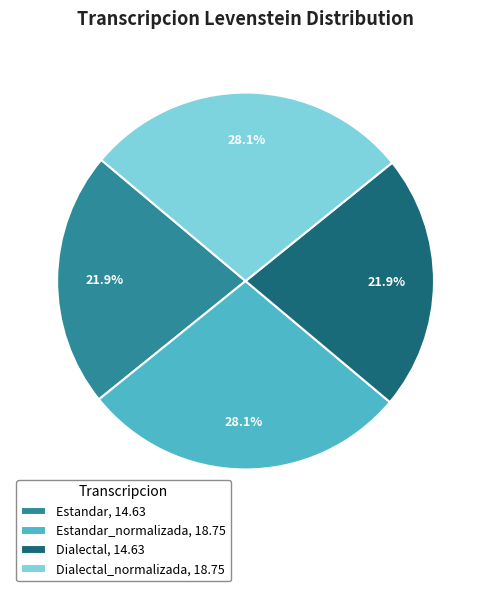

Combined, what portion of the pie is Estandar, 14.63 and Estandar_normalizada, 18.75?

50.0%